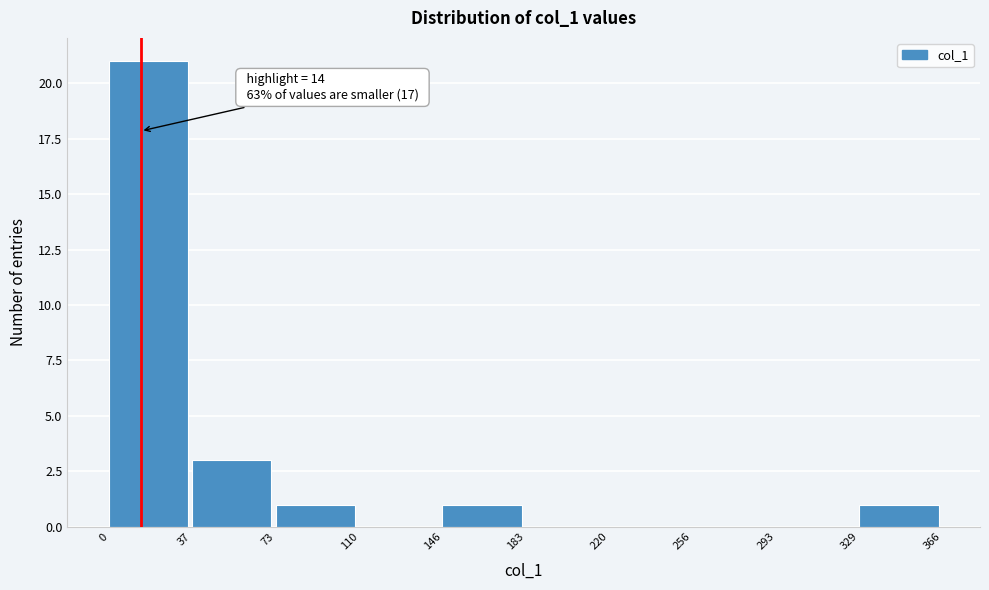

Over which range of the x-axis is the bar tallest?

0 to 37